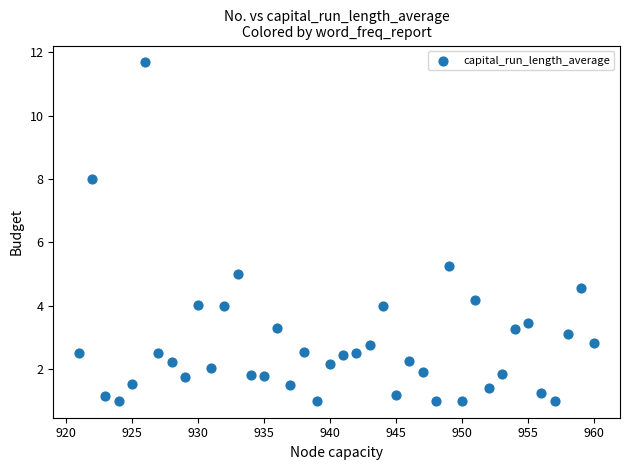

What Y value in the scatter plot is closest to 6?

5.3